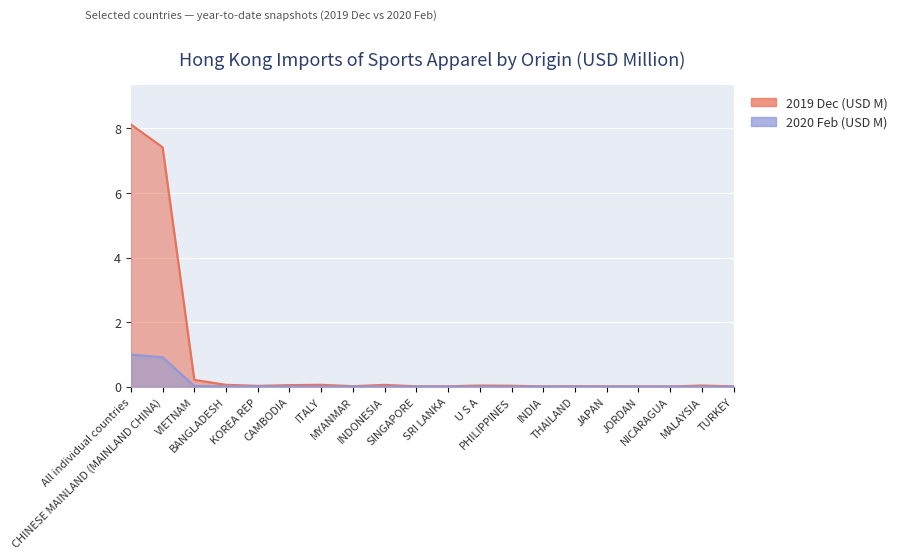

Which category has the lowest value across all series?

JAPAN